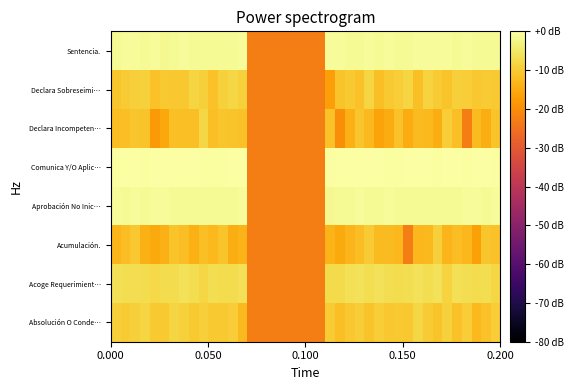

Reading left to right, what are all the values shown in this chart?

Absolución O Conde…: -9.3	-9.9	-9.1	-8.4	-10.0	-10.0	-8.3	-9.0	-10.3	-9.2	-10.3	-10.3	-9.5	-12.6	-22.8	-22.8	-22.8	-22.8	-22.8	-22.8	-22.8	-22.8	-9.7	-11.7	-10.4	-9.6	-11.2	-9.4	-10.5	-10.1	-10.5	-8.1	-9.8	-11.1	-9.0	-11.3	-9.5	-12.7	-11.5	-9.6
Acoge Requerimient…: -6.4	-6.7	-6.8	-6.9	-7.6	-7.2	-7.0	-6.2	-6.6	-7.8	-6.6	-7.0	-7.1	-6.4	-22.8	-22.8	-22.8	-22.8	-22.8	-22.8	-22.8	-22.8	-7.4	-7.5	-6.3	-6.1	-6.8	-6.2	-6.6	-7.1	-6.6	-6.0	-6.8	-6.0	-8.5	-6.3	-6.7	-6.9	-6.7	-8.0
Acumulación.: -13.3	-12.1	-10.4	-14.1	-15.0	-14.0	-11.1	-12.1	-14.1	-11.8	-12.6	-11.1	-14.7	-13.6	-22.8	-22.8	-22.8	-22.8	-22.8	-22.8	-22.8	-22.8	-13.6	-15.0	-13.1	-12.0	-9.9	-12.4	-12.2	-12.9	-22.8	-12.8	-12.6	-9.3	-13.2	-12.2	-12.9	-16.6	-10.8	-11.4
Aprobación No Inic…: -1.2	-1.5	-1.1	-1.5	-1.2	-1.0	-1.5	-1.4	-1.3	-1.4	-1.6	-1.3	-1.5	-1.2	-22.8	-22.8	-22.8	-22.8	-22.8	-22.8	-22.8	-22.8	-1.6	-1.3	-1.3	-1.2	-1.5	-1.5	-1.2	-1.3	-1.3	-1.3	-1.4	-1.3	-1.3	-1.4	-1.0	-1.2	-1.5	-1.2
Comunica Y/O Aplic…: -0.3	-0.1	-0.1	-0.3	-0.1	-0.2	-0.1	0.0	-0.3	-0.3	-0.3	-0.3	-0.2	-0.2	-22.8	-22.8	-22.8	-22.8	-22.8	-22.8	-22.8	-22.8	-0.4	-0.2	-0.3	-0.1	-0.2	-0.2	-0.3	-0.4	-0.3	-0.1	-0.2	-0.4	-0.2	-0.2	-0.3	-0.2	-0.2	-0.4
Declara Incompeten…: -12.1	-11.7	-10.9	-10.9	-17.8	-15.5	-11.8	-11.8	-11.8	-8.1	-11.7	-10.8	-11.1	-11.6	-22.8	-22.8	-22.8	-22.8	-22.8	-22.8	-22.8	-22.8	-11.5	-19.9	-13.9	-10.9	-12.6	-16.1	-14.7	-11.5	-14.7	-12.3	-12.7	-14.5	-9.6	-11.6	-22.8	-12.4	-14.5	-11.2
Declara Sobreseimi…: -10.7	-9.9	-9.2	-8.9	-11.3	-10.1	-10.3	-10.5	-8.2	-9.3	-11.4	-8.9	-7.9	-8.8	-22.8	-22.8	-22.8	-22.8	-22.8	-22.8	-22.8	-22.8	-17.0	-11.1	-10.0	-11.4	-8.3	-11.7	-10.3	-9.6	-8.4	-11.7	-8.7	-9.8	-11.0	-9.3	-9.6	-10.5	-9.7	-10.2
Sentencia.: -1.3	-1.2	-1.1	-1.5	-1.0	-1.6	-1.3	-1.2	-1.3	-1.4	-1.3	-1.4	-1.4	-1.2	-22.8	-22.8	-22.8	-22.8	-22.8	-22.8	-22.8	-22.8	-1.2	-1.2	-1.3	-1.3	-1.1	-1.4	-1.2	-1.3	-1.3	-1.1	-1.2	-1.2	-1.1	-1.3	-1.2	-1.4	-1.3	-1.3